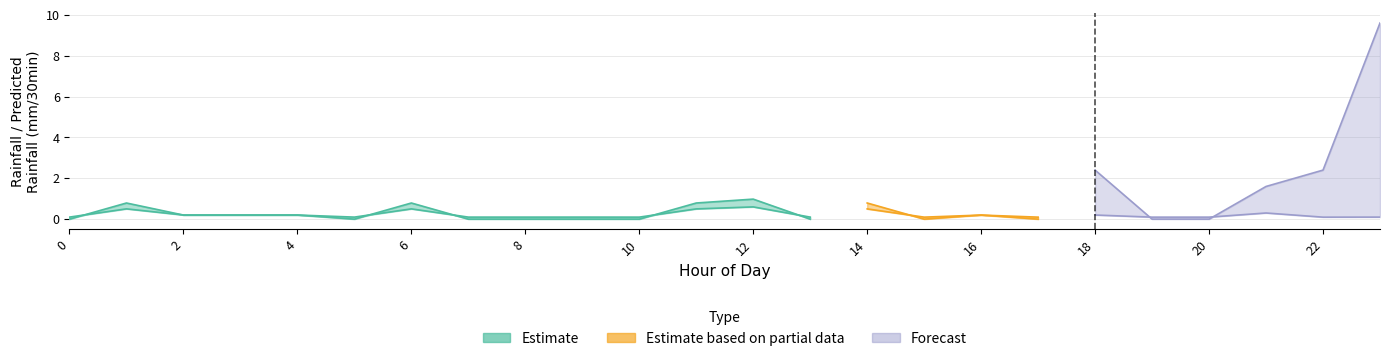

The tweets series shows 1.3 at 15. True or false?

False